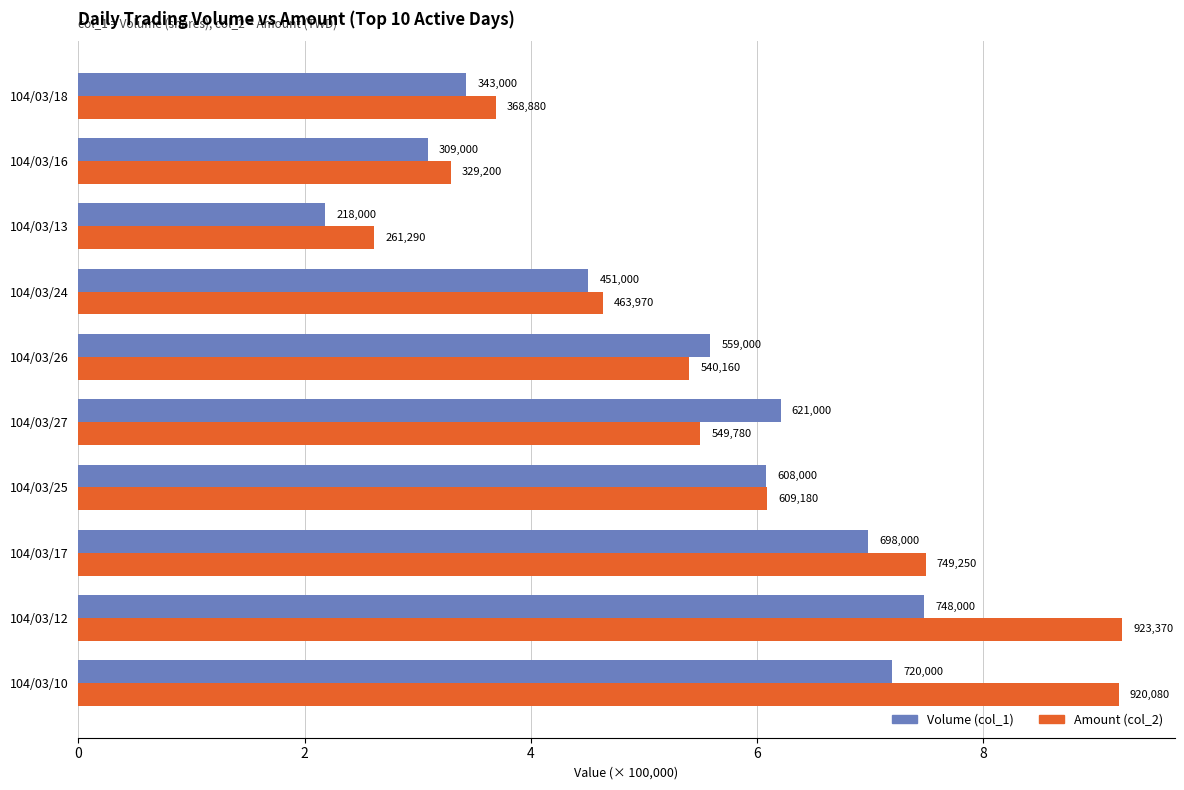

What are all the series names shown in the legend?

Volume (col_1), Amount (col_2)